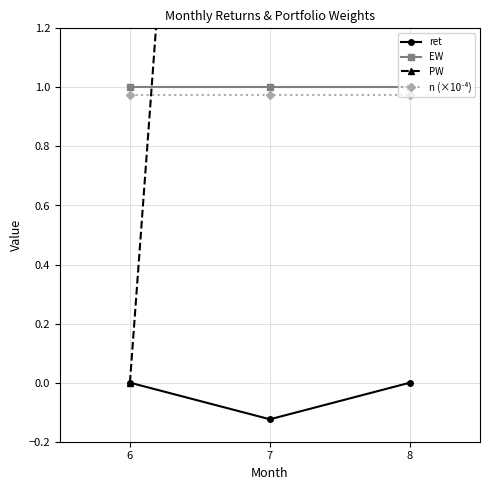

Which series has the largest total across all categories?

PW